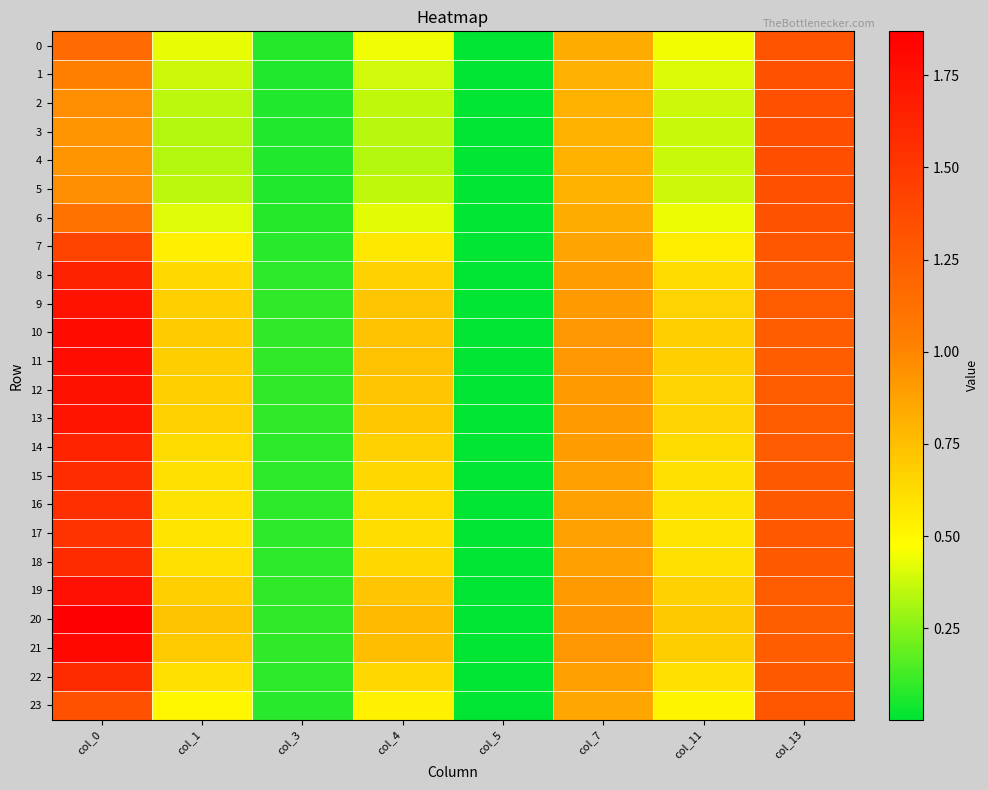

Count the number of data series in this chart.

24